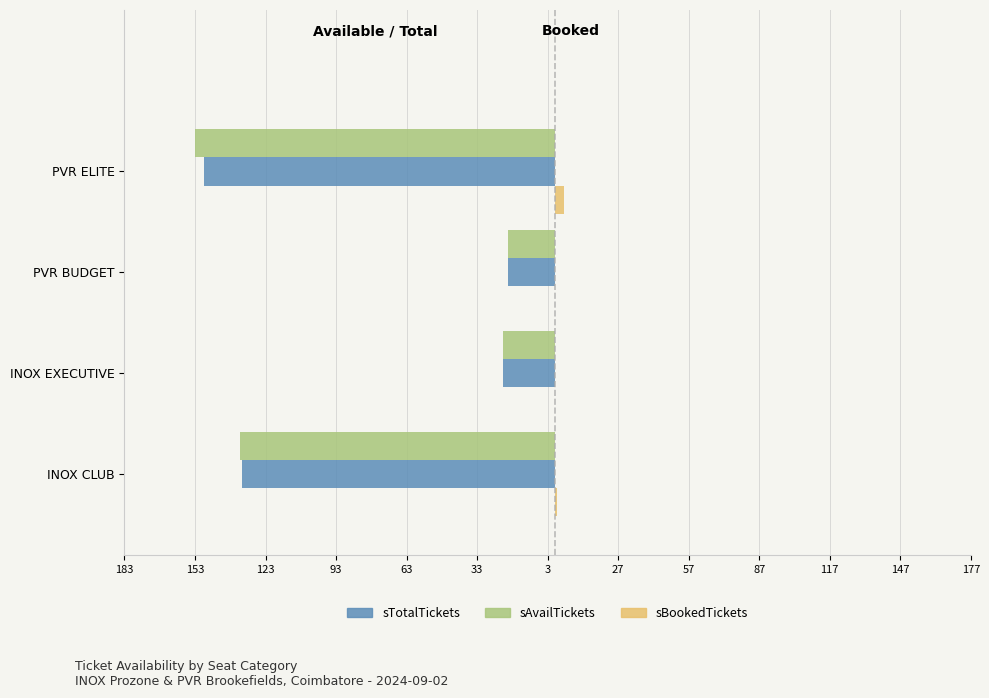

What is the lowest value of the sAvailTickets series?

-149